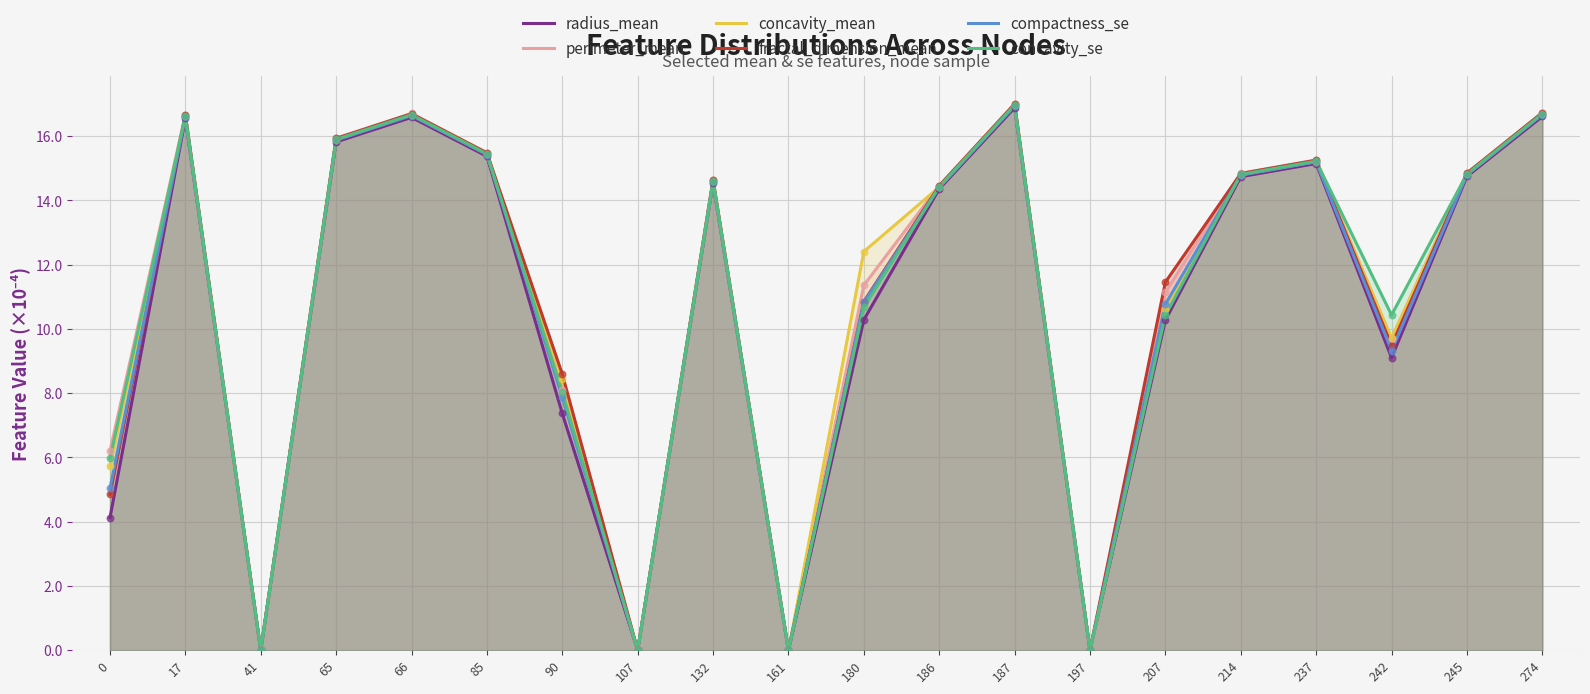

Which series contains the lowest Y value?

radius_mean